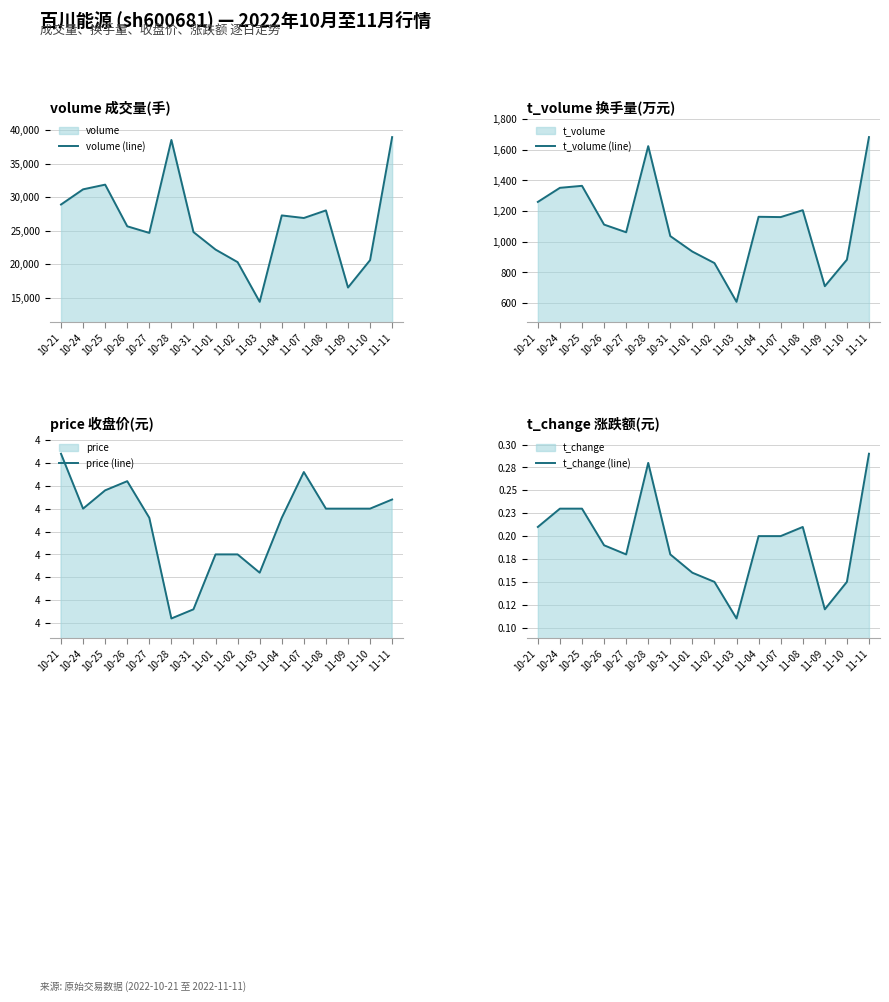

True or false: t_volume (line) has more than 1 points higher than both neighbors.

True